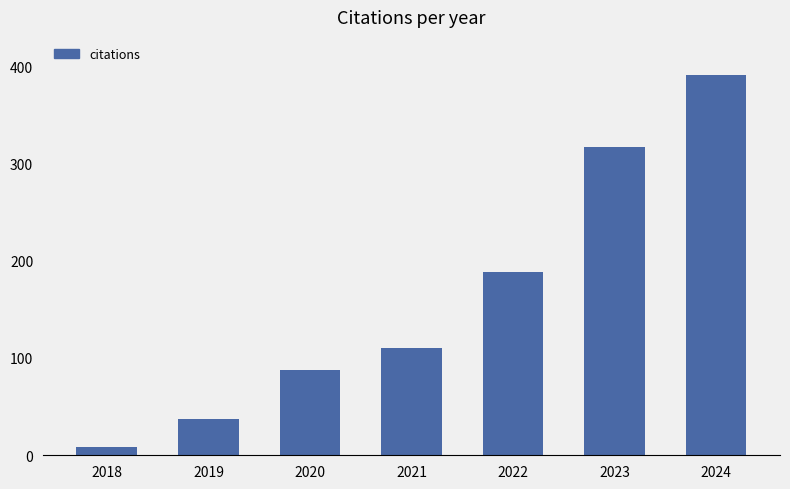

Approximately how many times larger is the value at 2022 compared to 2020?

2.1